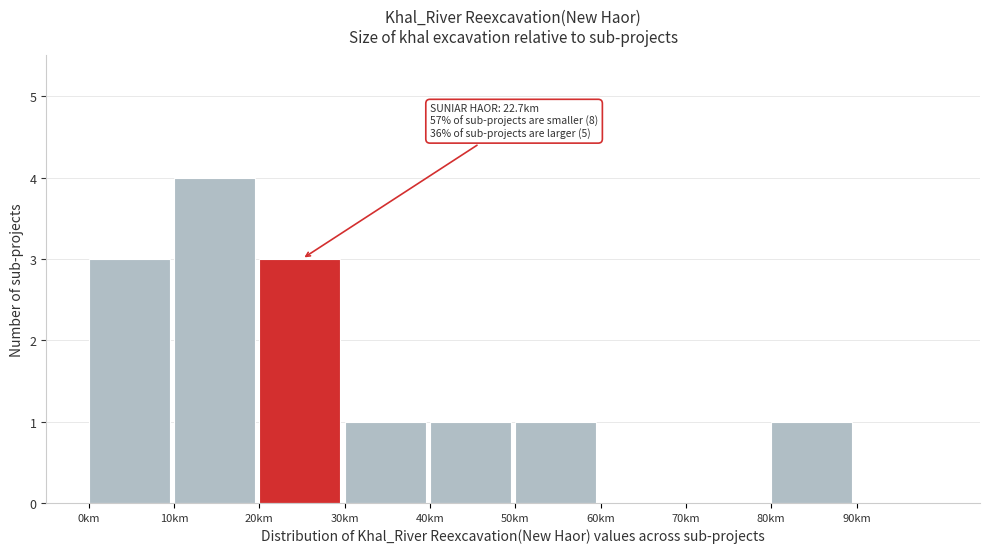

Over which range of the x-axis is the bar tallest?

10 to 20